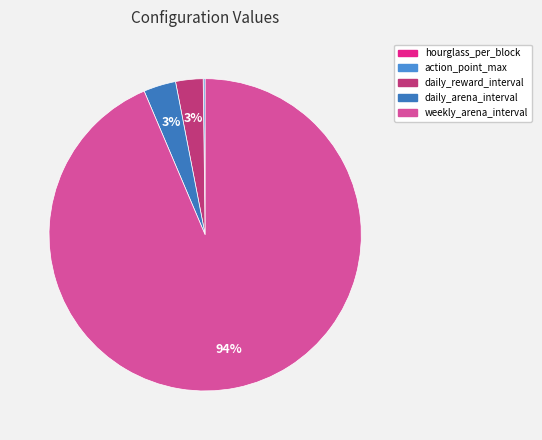

The daily_arena_interval slice represents 3% of the pie. True or false?

True